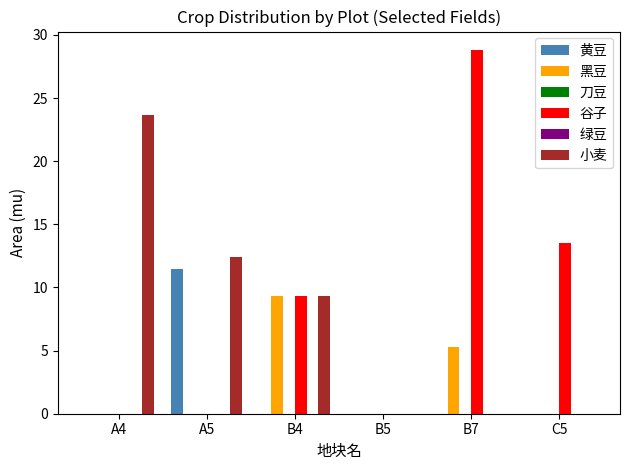

The value of 黑豆 at B5 is 0.0. True or false?

True